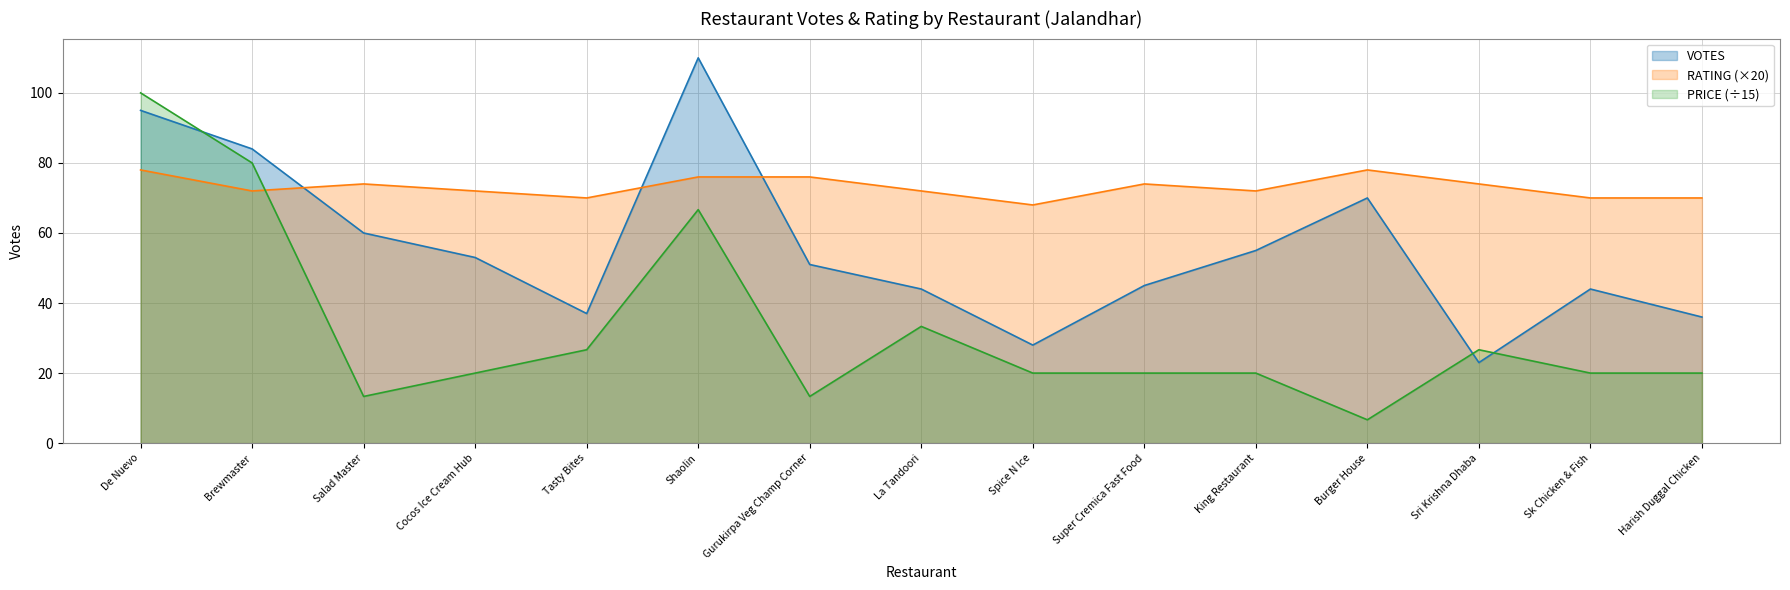

Rank the series by their maximum value, from lowest to highest.

RATING (×20), PRICE (÷15), VOTES